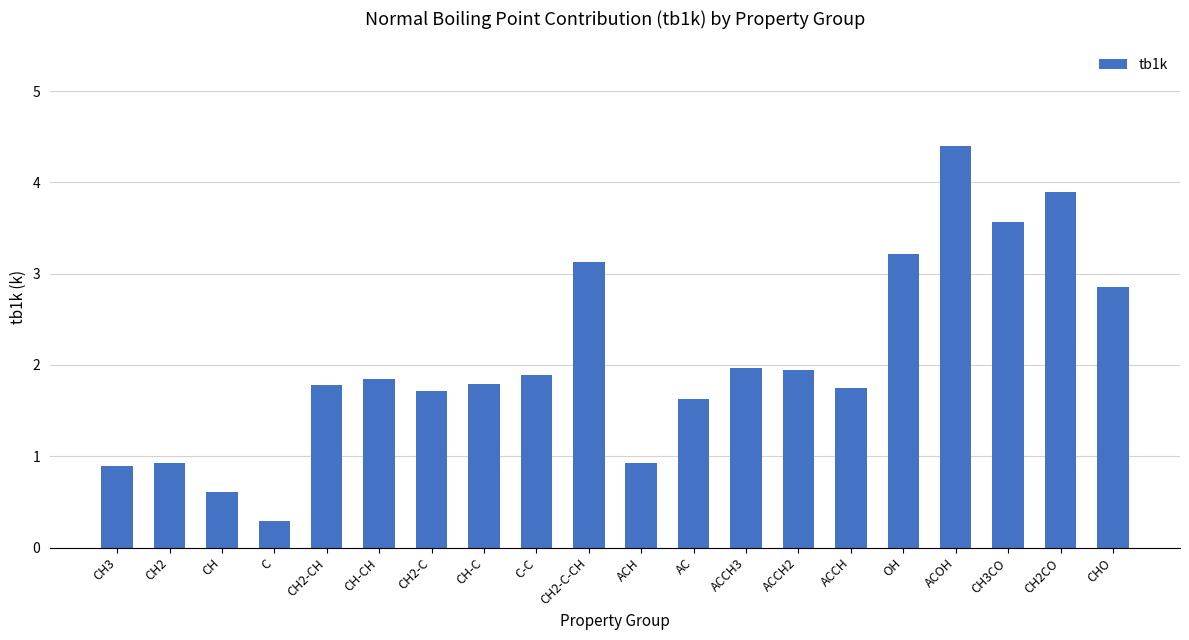

Approximately how many times larger is the value at OH compared to CHO?

1.1